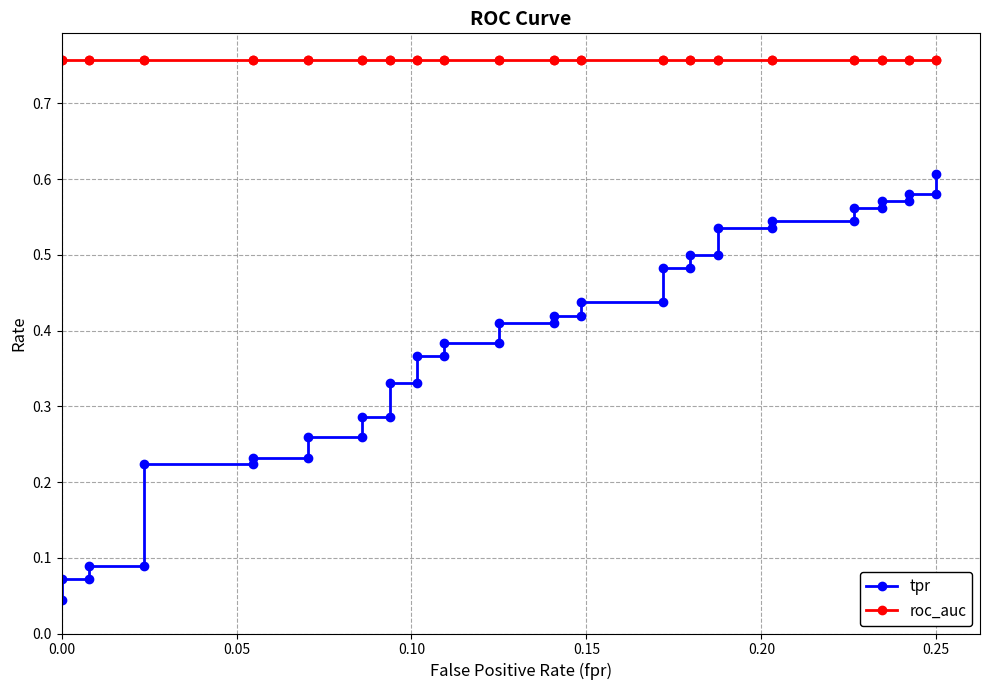

True or false: tpr has a value of 0.8 at 26.

False